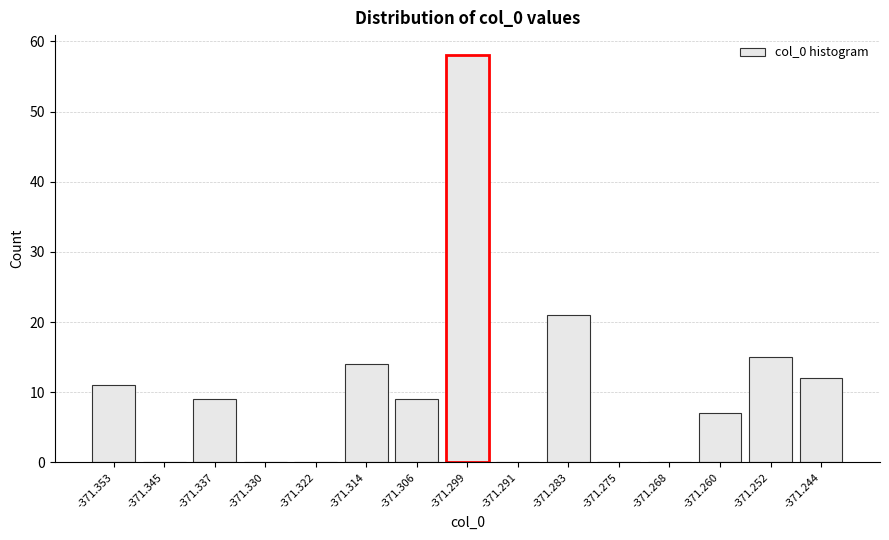

Reading left to right, what are all the values shown in this chart?

-371.353=11	-371.345=0	-371.337=9	-371.330=0	-371.322=0	-371.314=14	-371.306=9	-371.299=58	-371.291=0	-371.283=21	-371.275=0	-371.268=0	-371.260=7	-371.252=15	-371.244=12